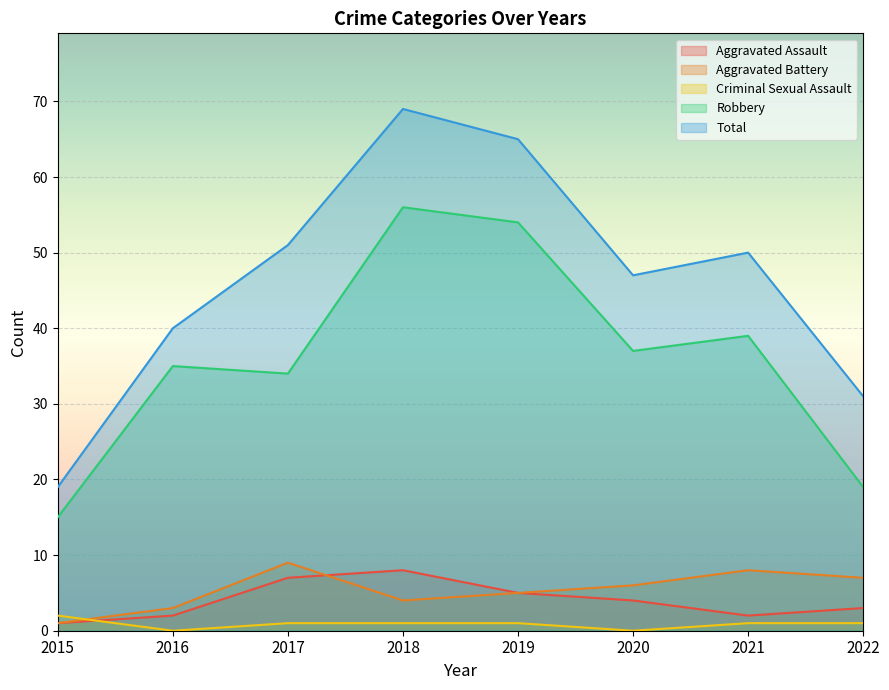

What is the sum of all Total values?

372